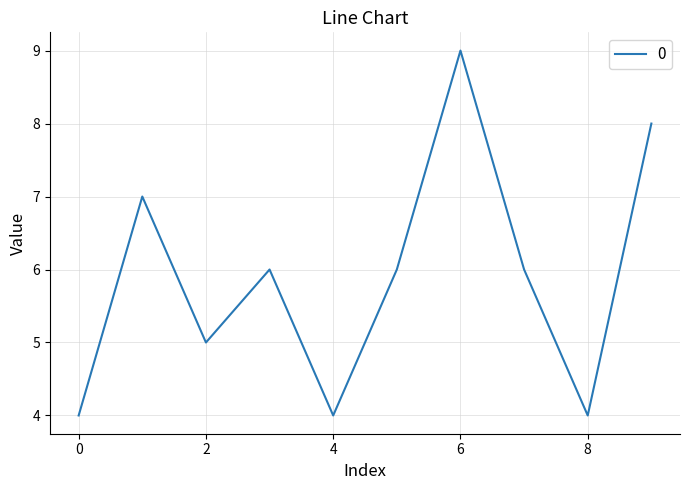

What is the smallest value displayed?

4